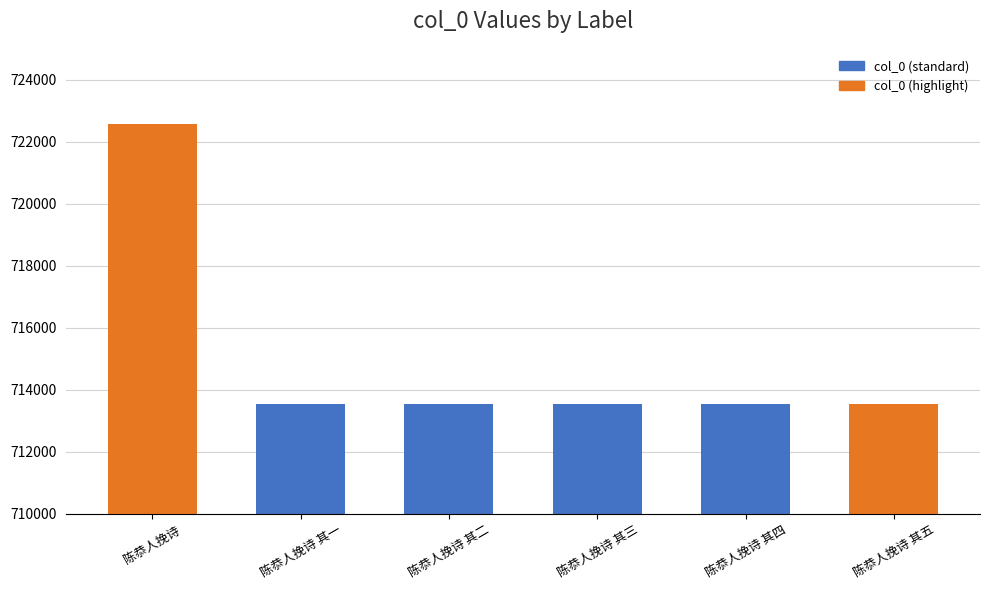

What position from the left is 陈恭人挽诗 其四?

5